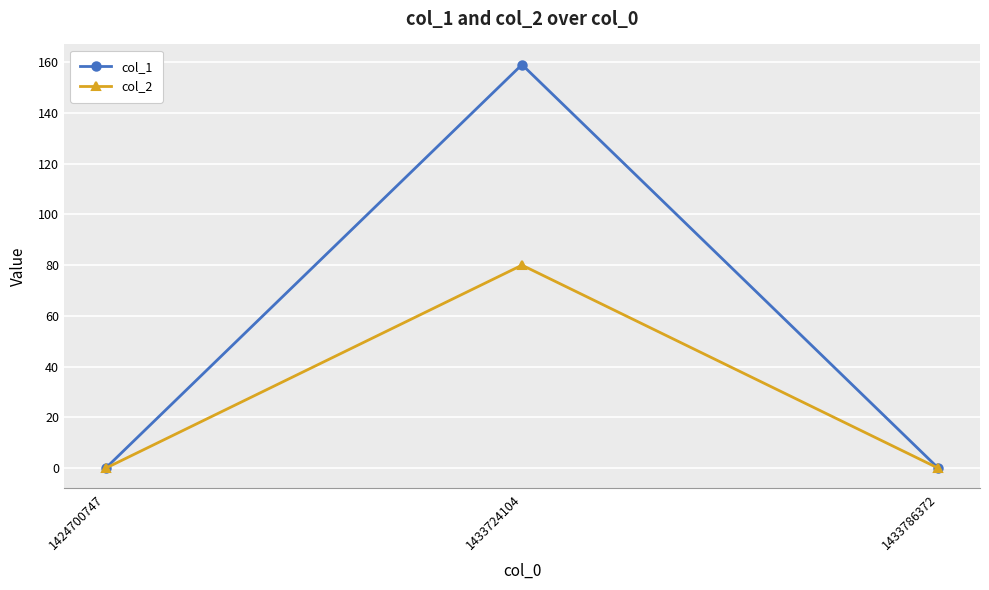

Reading left to right, extract all data points from this chart.

col_1: 1424700747=0	1433724104=159	1433786372=0
col_2: 1424700747=0	1433724104=80	1433786372=0